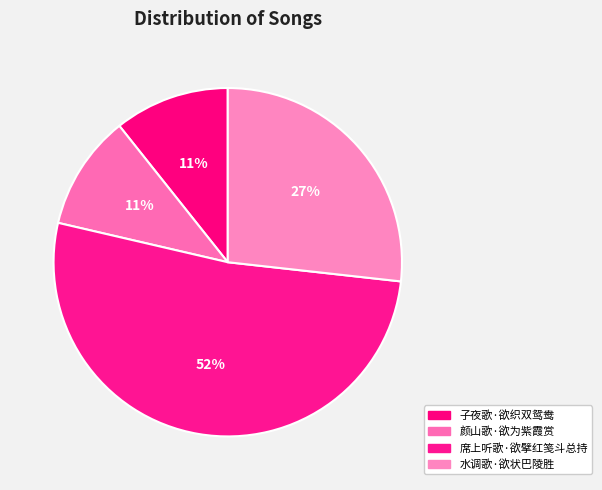

How many segments does this pie chart have?

4